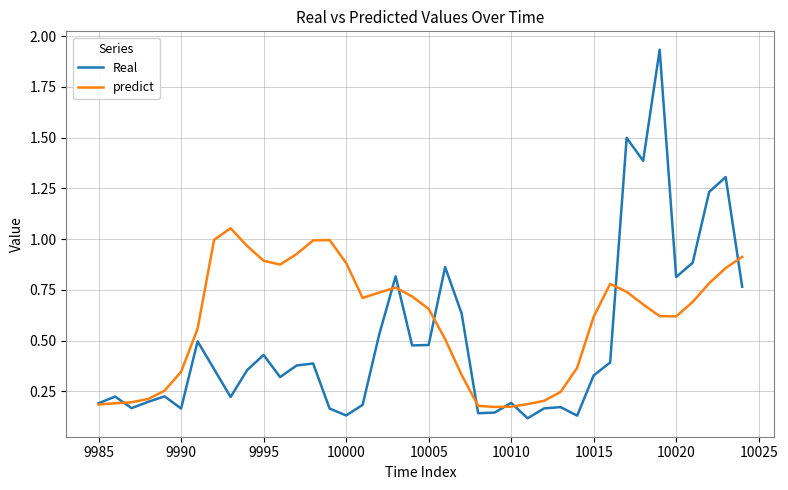

List the series in order of their overall mean, highest first.

predict, Real